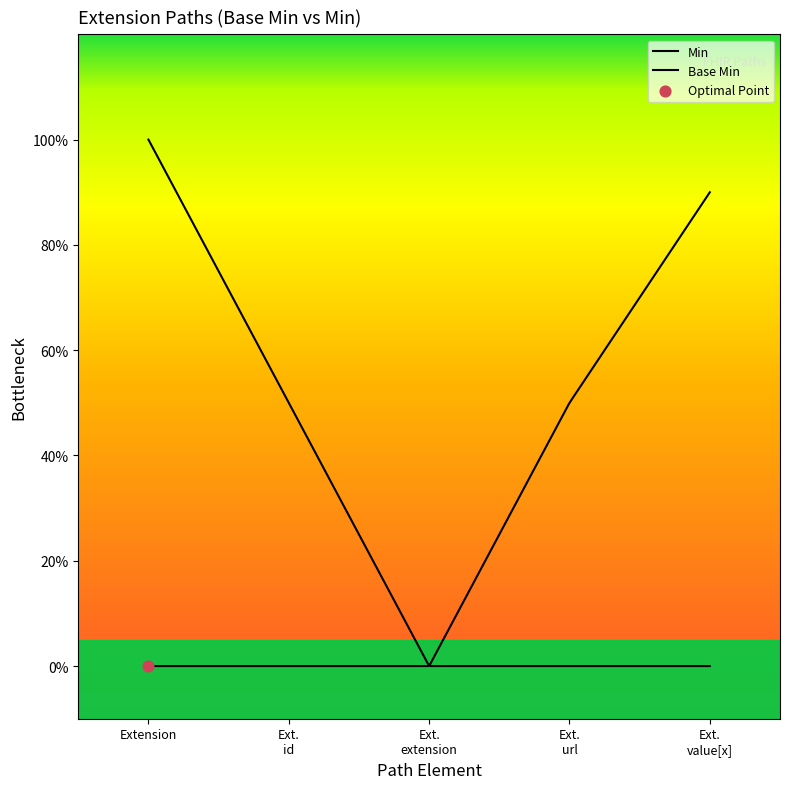

Which has a higher value, Extension.extension or Extension.url?

Extension.url